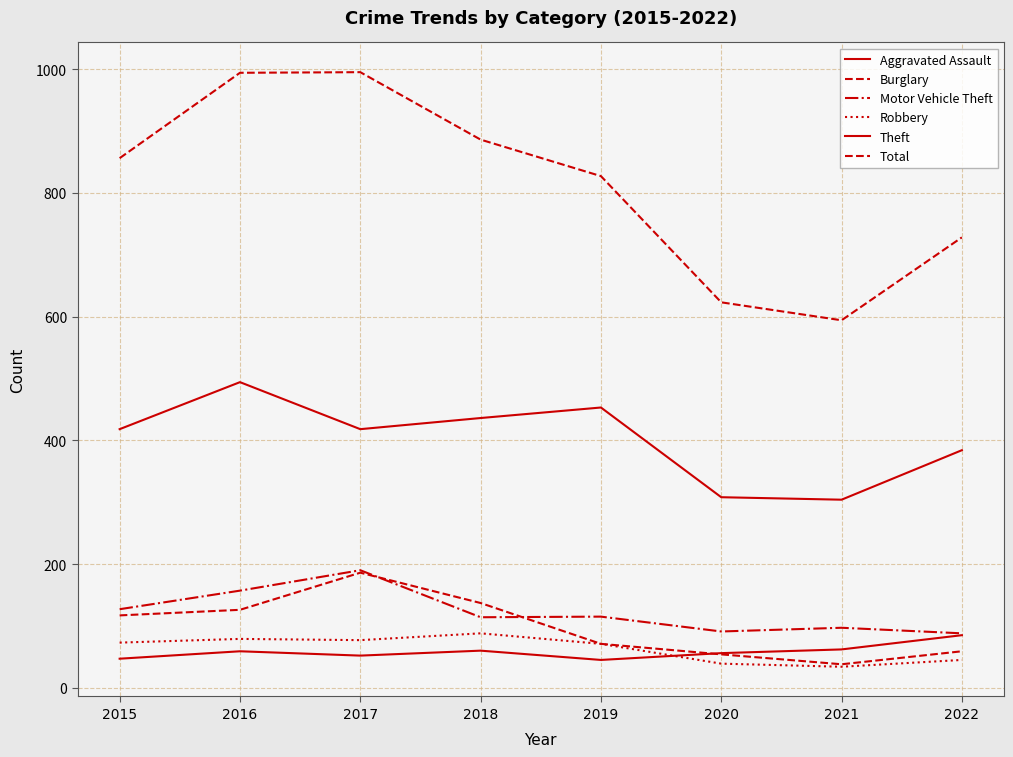

Does the chart have visible grid lines?

Yes